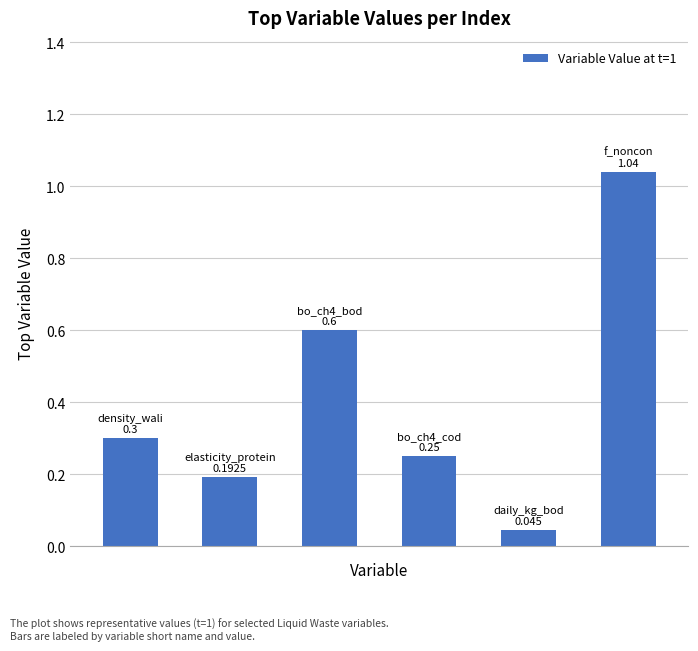

What is the value of the 1st bar from the left?

0.3